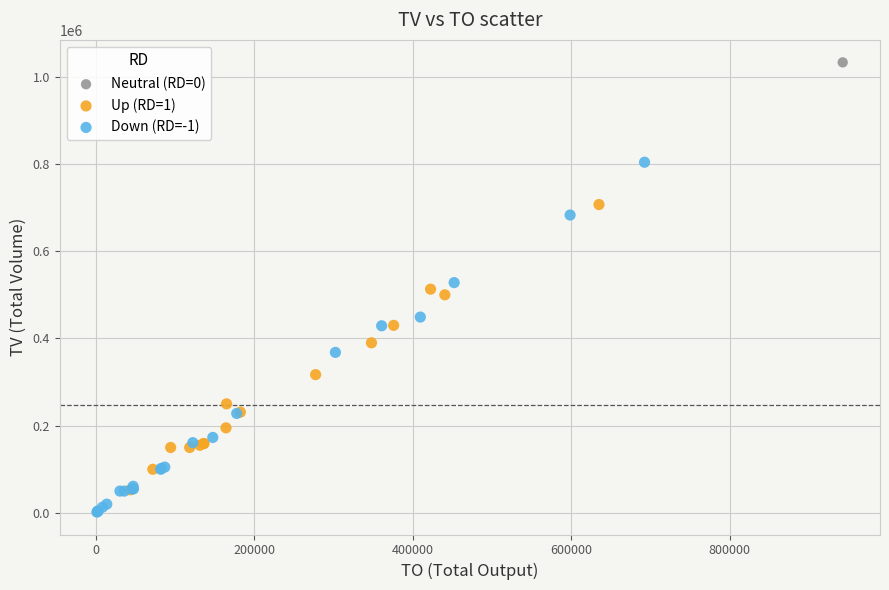

What are all the series names shown in the legend?

Neutral (RD=0), Up (RD=1), Down (RD=-1)